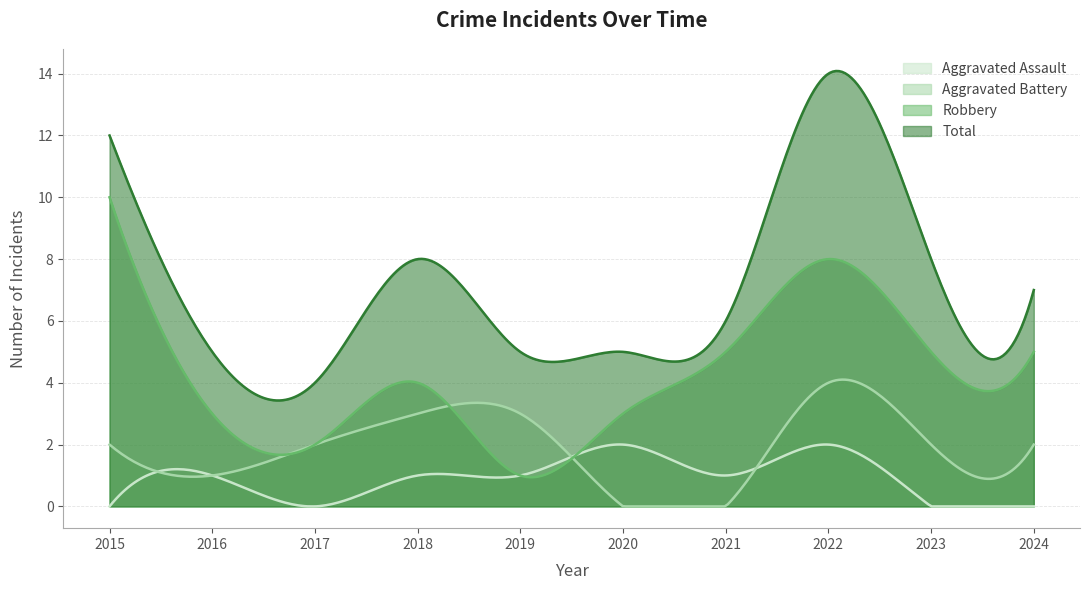

Which category has the lowest value in the Aggravated Battery series?

2020